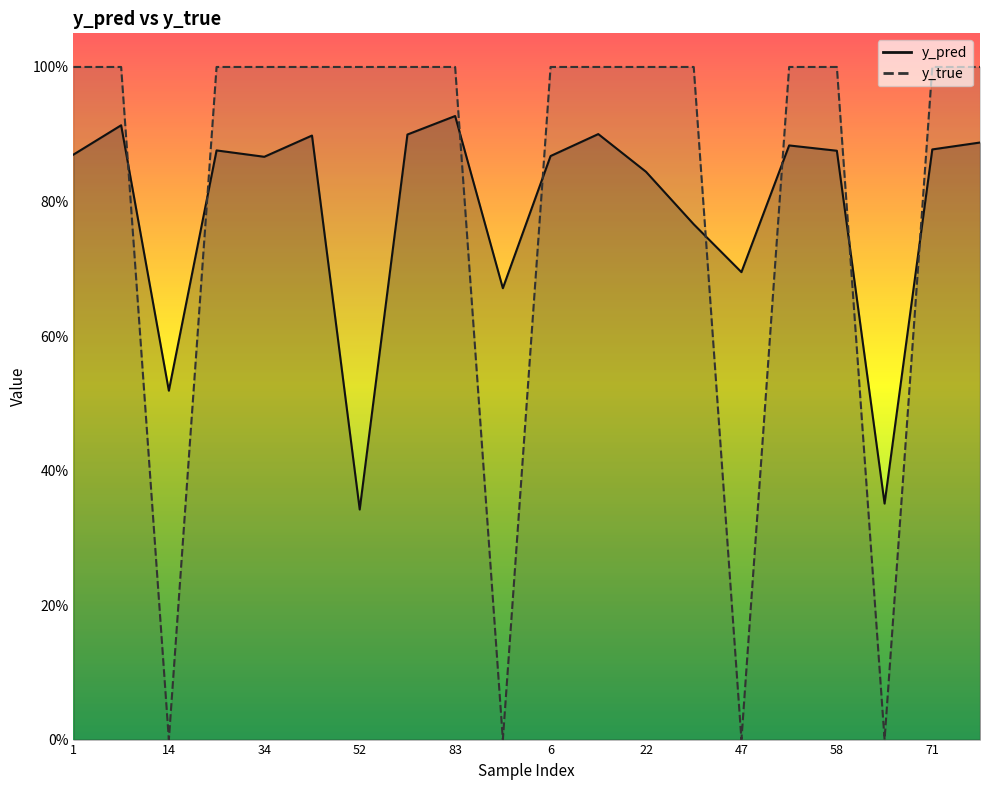

What is the spread (max minus min) of values at 8?

0.1